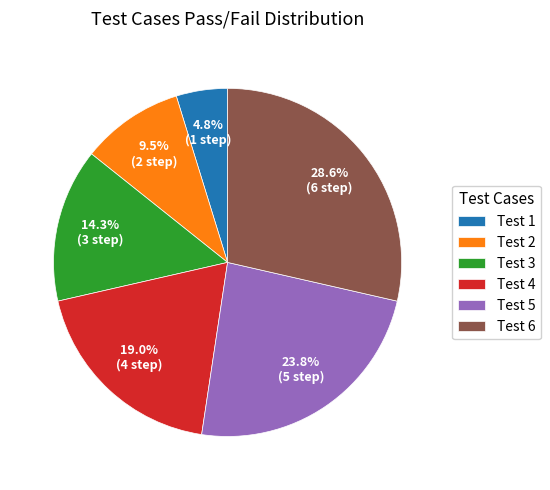

Is there a majority slice in this chart?

No